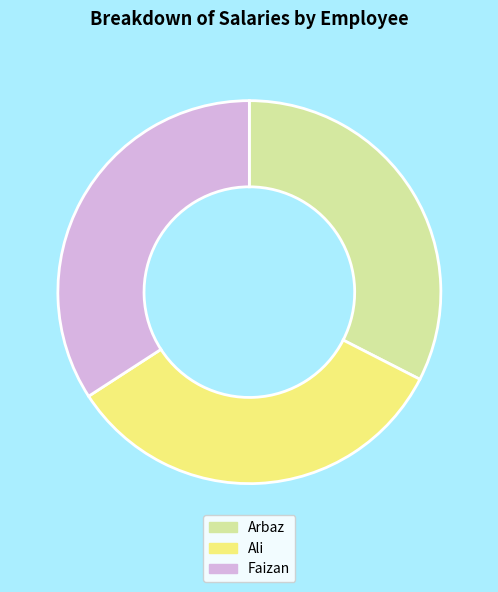

Is Ali the majority of the pie?

No